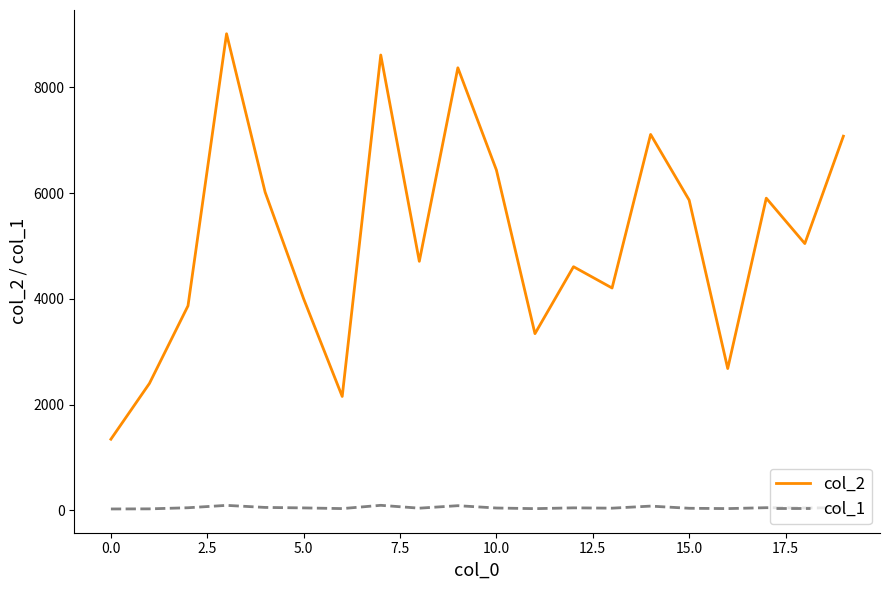

True or false: col_1 and col_2 intersect in this chart.

False